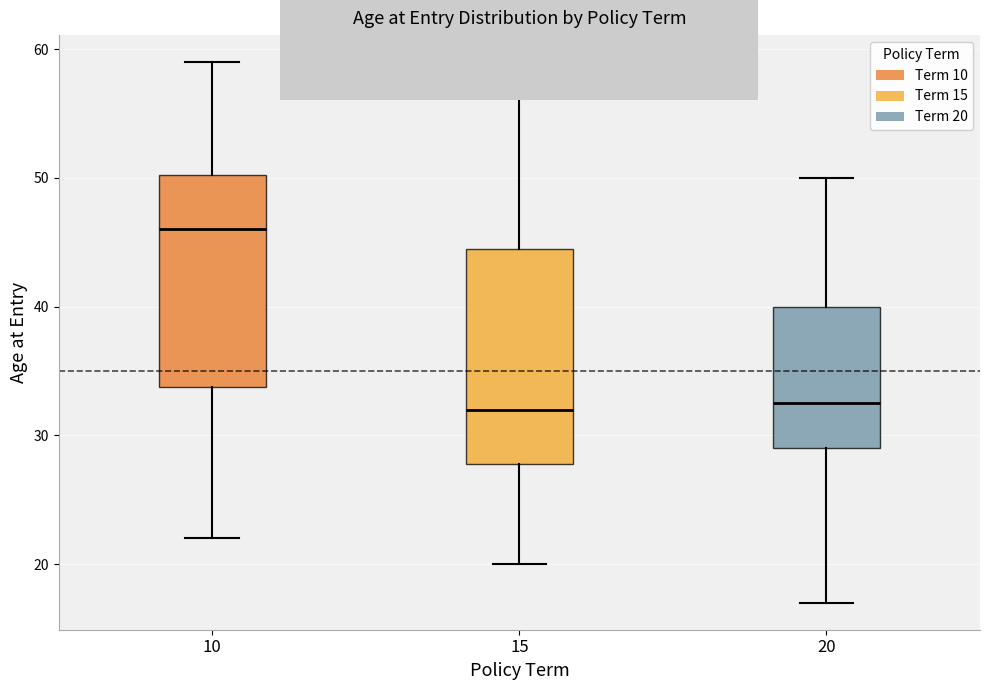

Reading left to right, transcribe this box plot: for each box, give where its median line is, the range the box spans, and where its two whiskers end, as read against the y-axis. The values are not printed on the chart, so give them approximately, as read against the axis.

10: median 46, box 34 to 50, whiskers 22 to 59
15: median 32, box 28 to 45, whiskers 20 to 57
20: median 33, box 29 to 40, whiskers 17 to 50